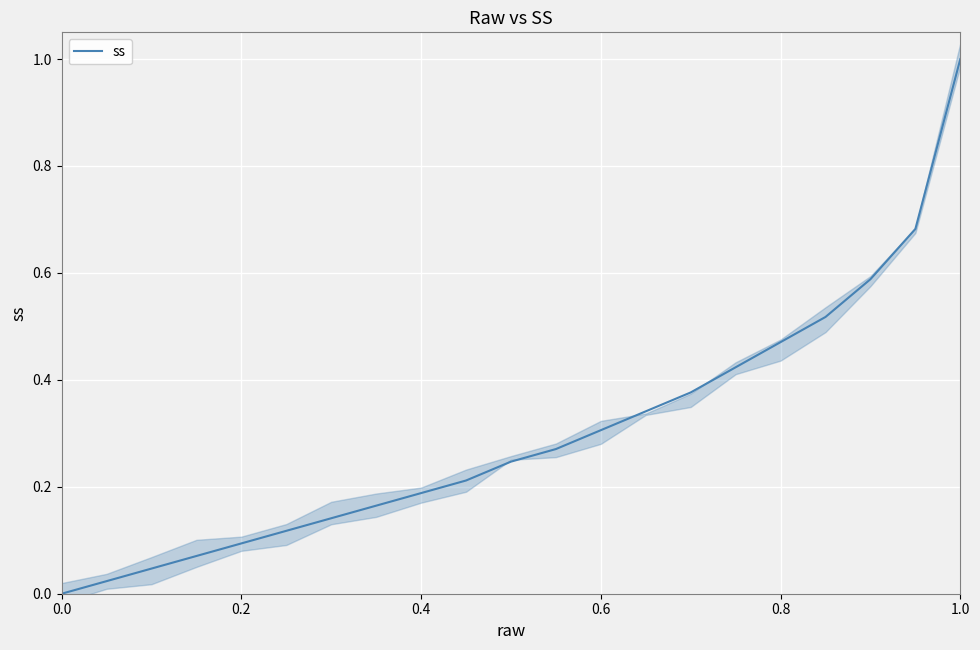

What is the maximum value for ss?

1.0